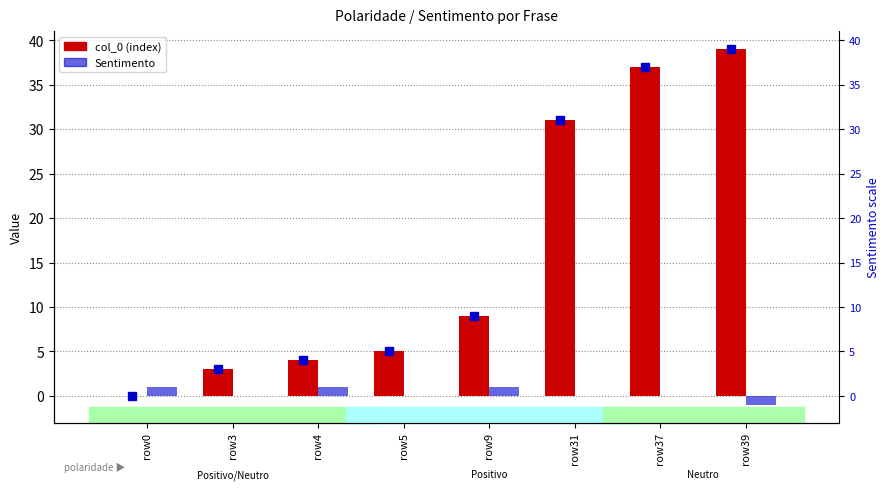

The value of col_0 (index) at row5 is 5. True or false?

True